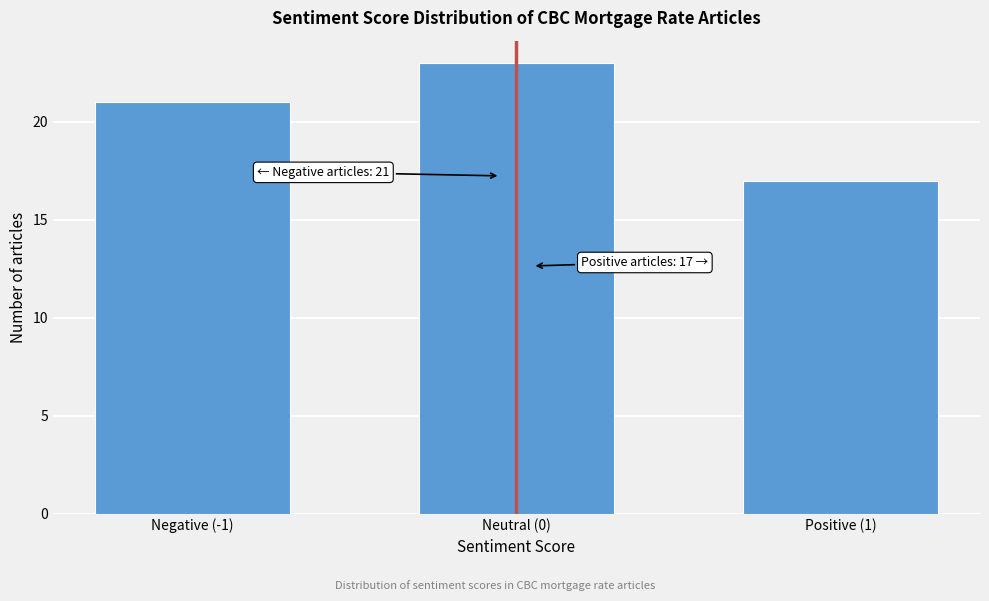

Reading left to right, what are all the values shown in this chart?

21	23	17